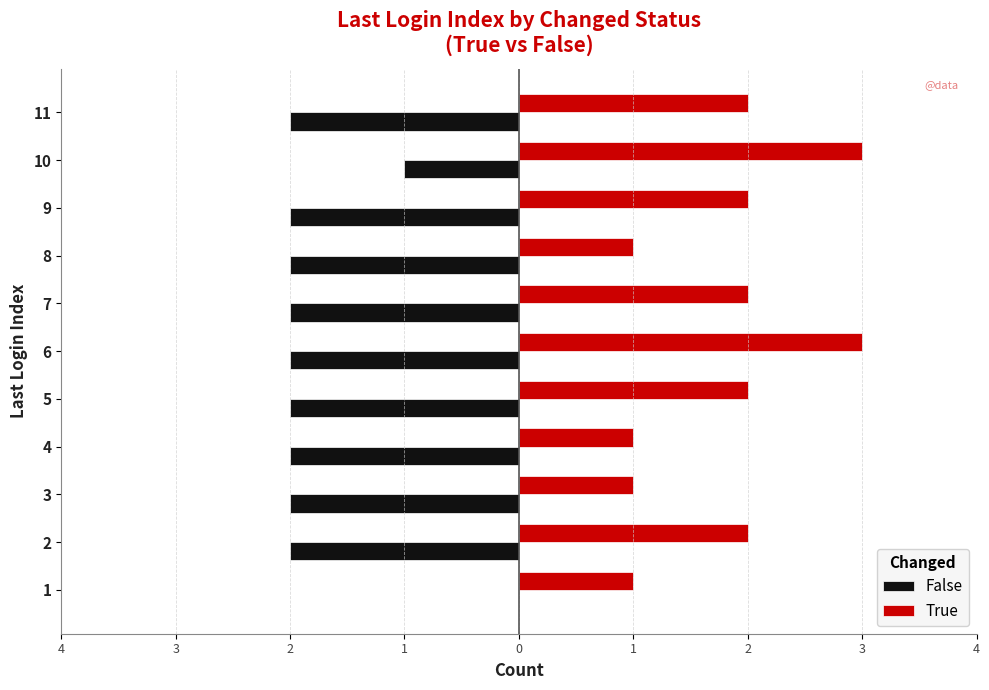

What are all the series names shown in the legend?

False, True